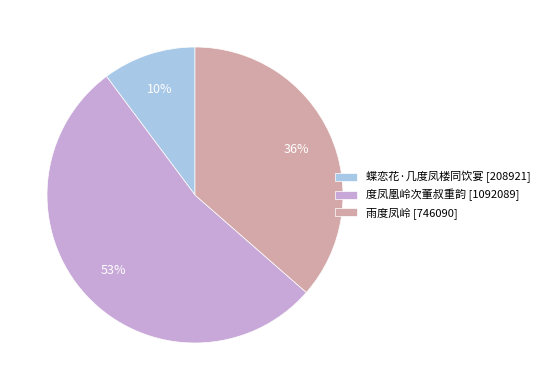

Approximately how many times larger is the value at 蝶恋花·几度凤楼同饮宴 compared to 雨度凤岭?

0.3